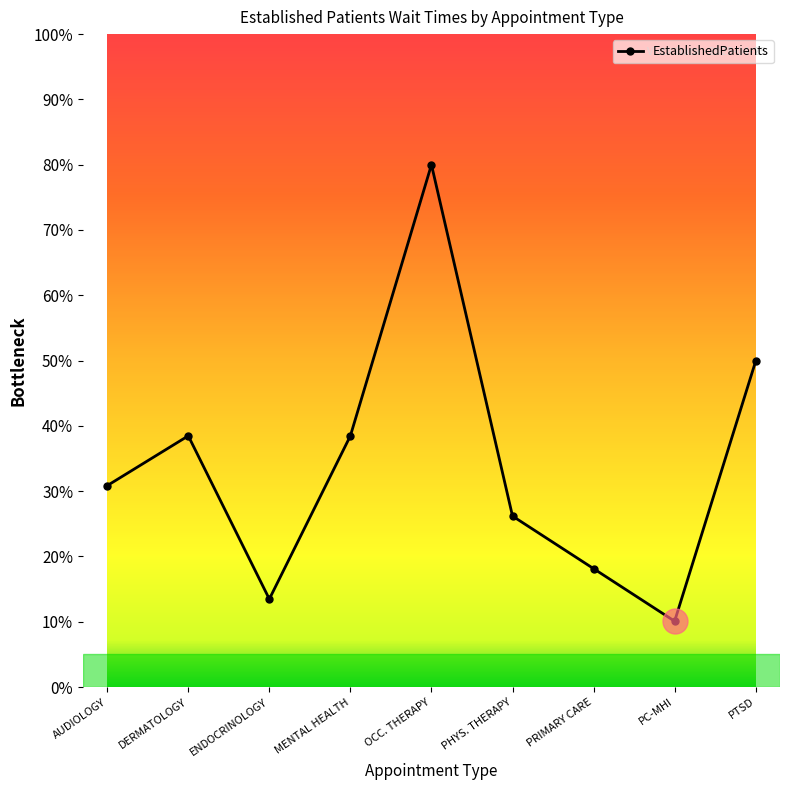

Reading left to right, transcribe all the data shown in this chart.

30.8	38.5	13.5	38.5	80.0	26.2	18.1	10.1	49.9